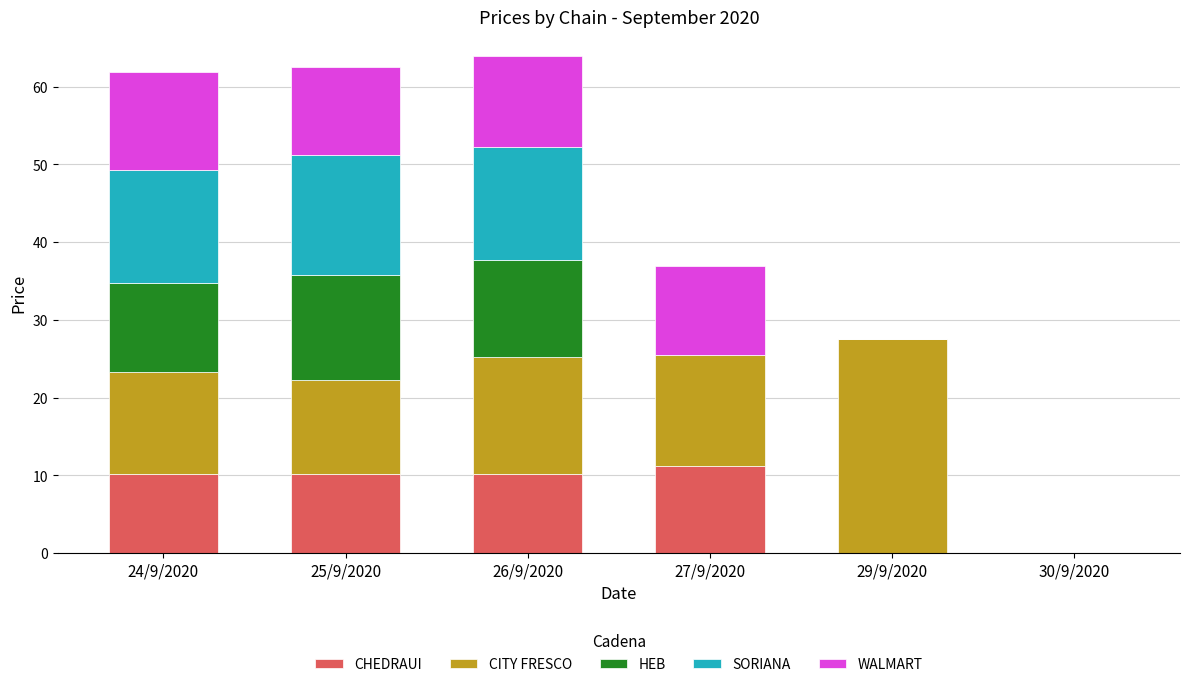

The CHEDRAUI series shows 6.4 at 25/9/2020. True or false?

False